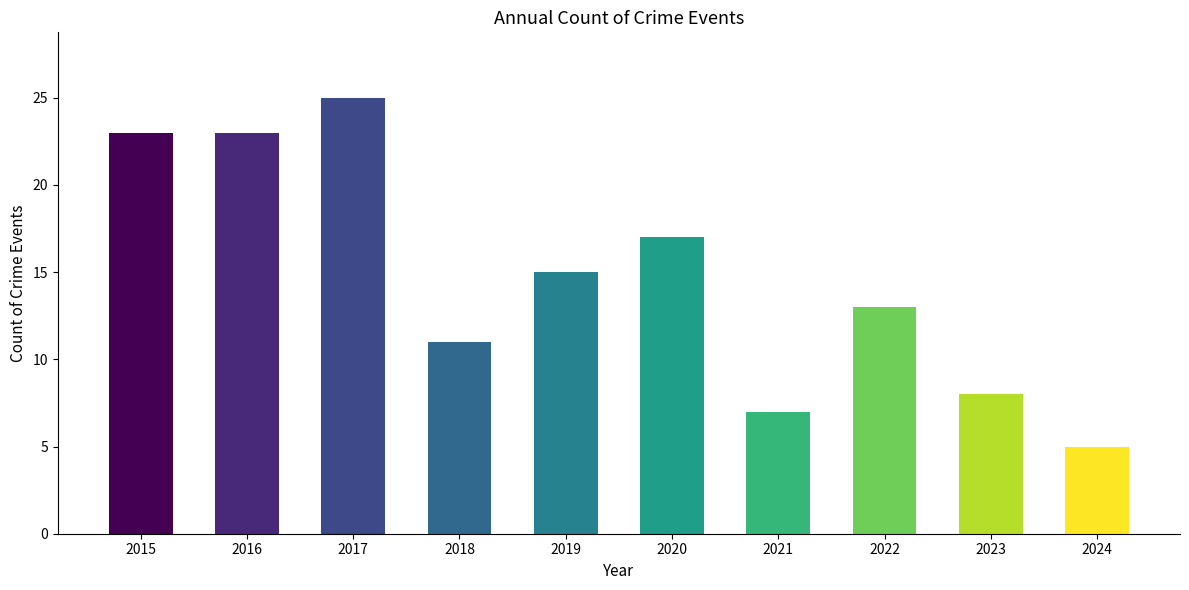

Reading left to right, transcribe all the data shown in this chart.

23	23	25	11	15	17	7	13	8	5